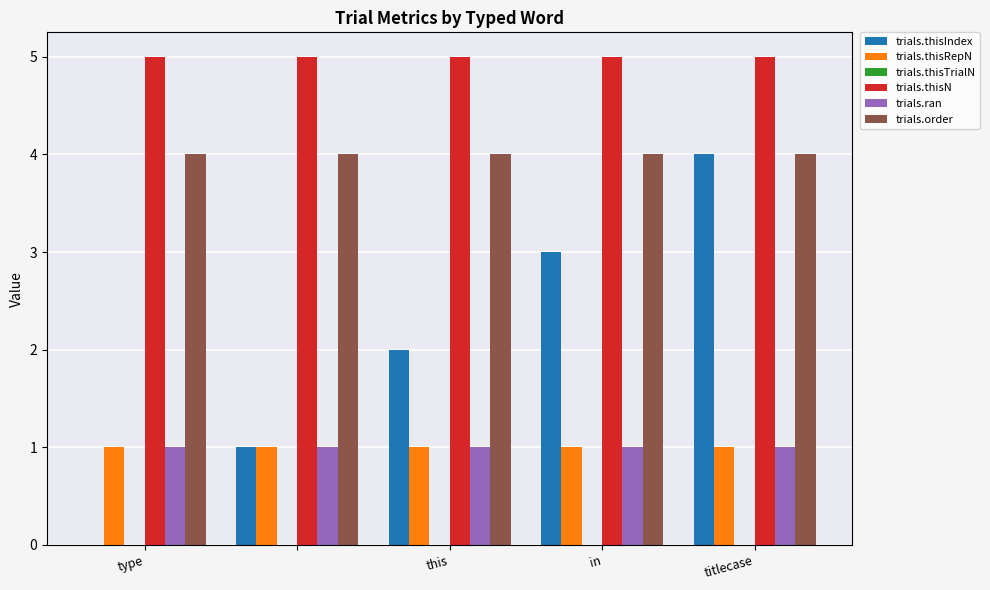

What is the sum of all trials.ran values?

5